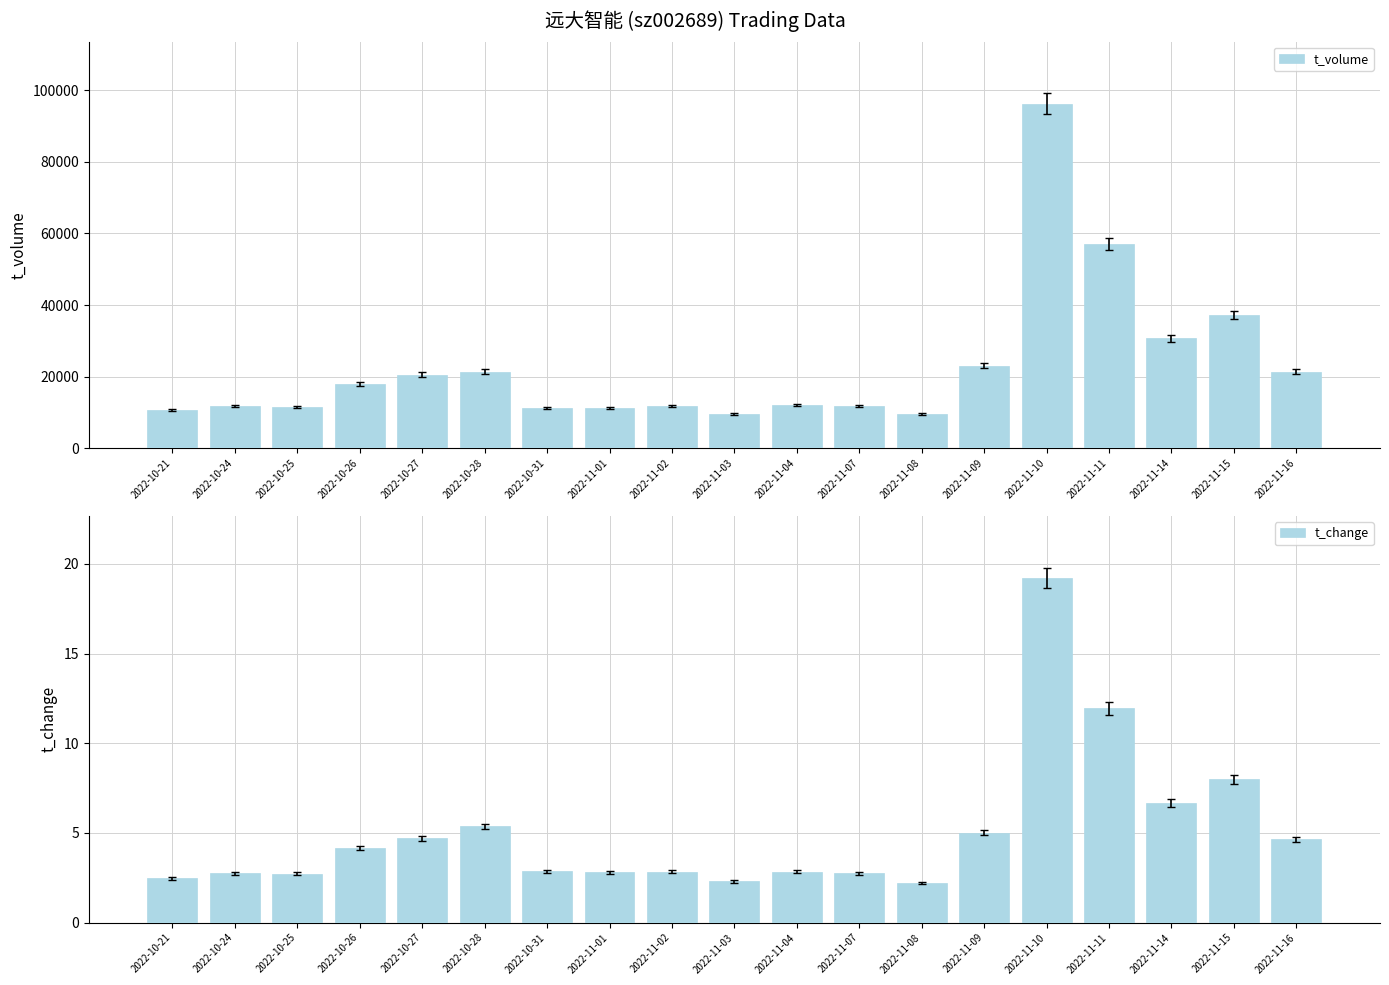

What is the minimum value shown in the chart?

2.2